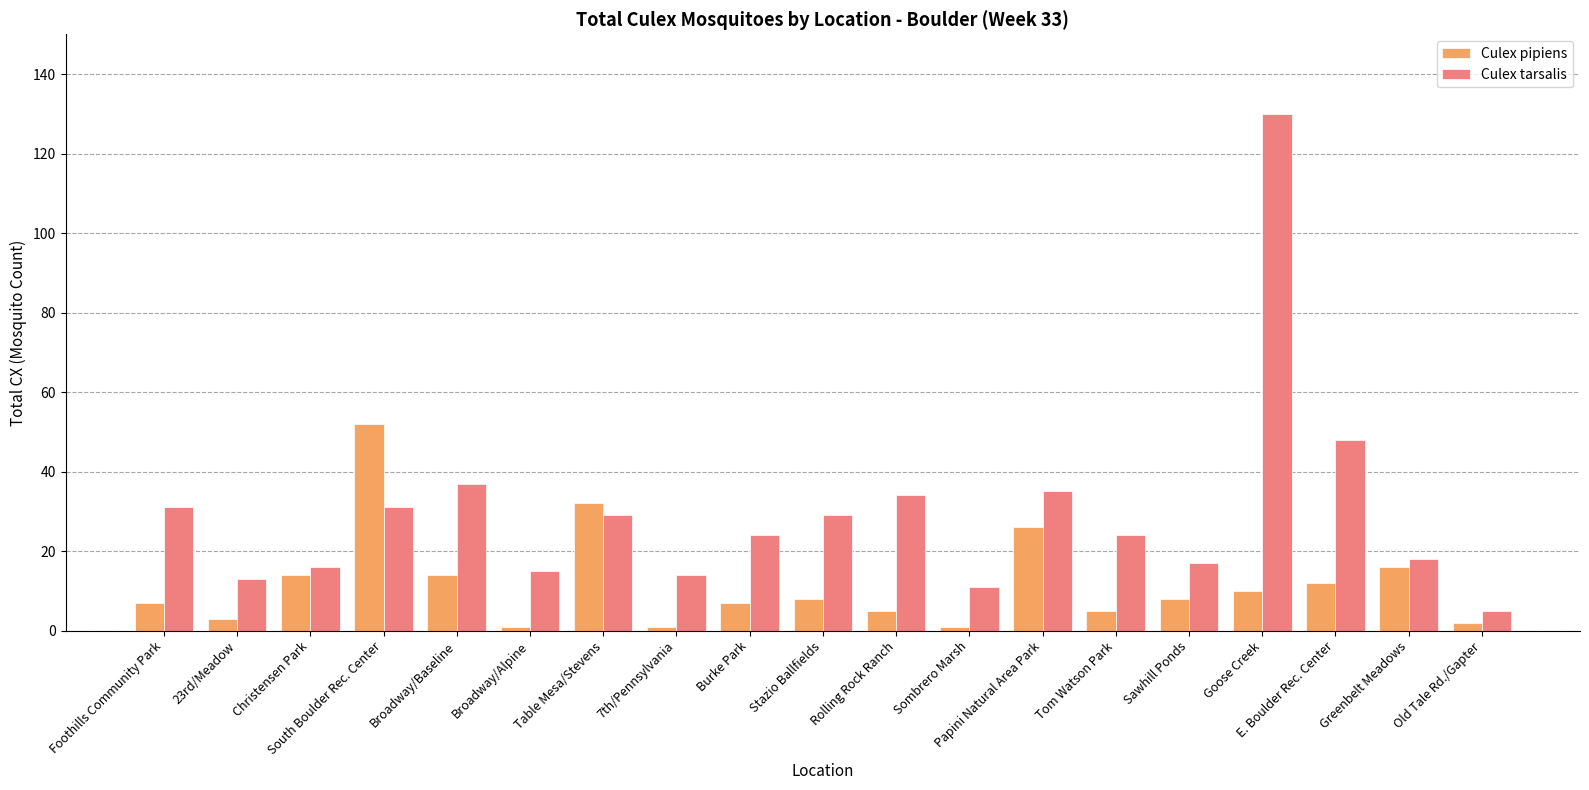

Rank the series by their maximum value, from lowest to highest.

Culex pipiens, Culex tarsalis